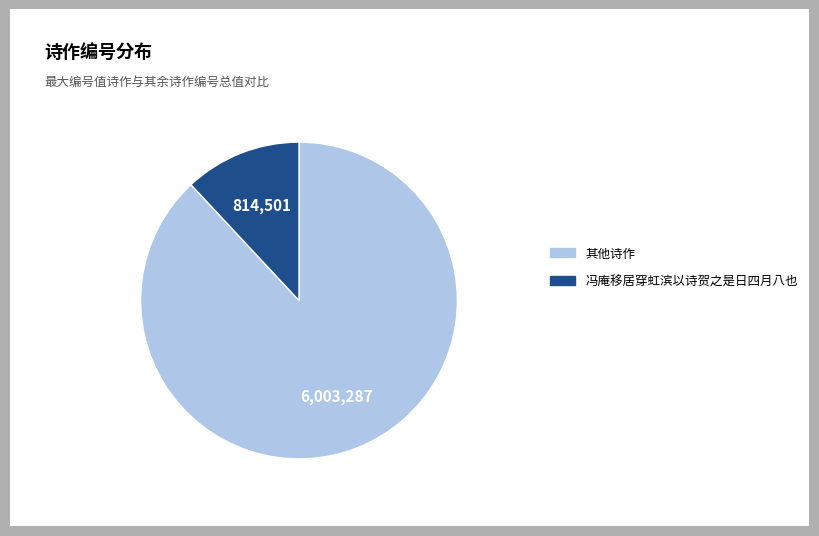

Which has a higher value, 其他诗作 or 冯庵移居穿虹滨以诗贺之是日四月八也?

其他诗作